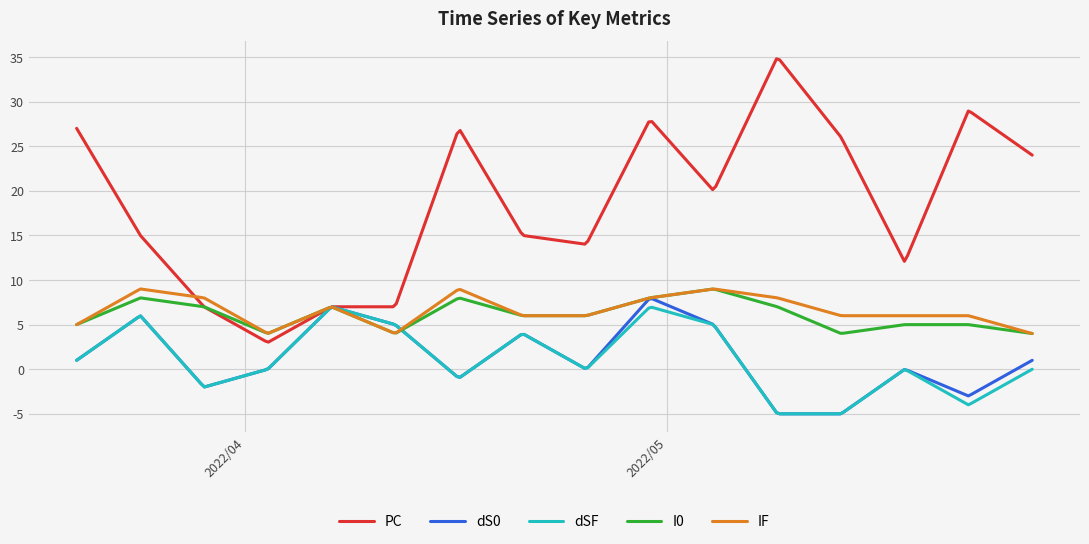

What is the lowest value of the dS0 series?

-5.0